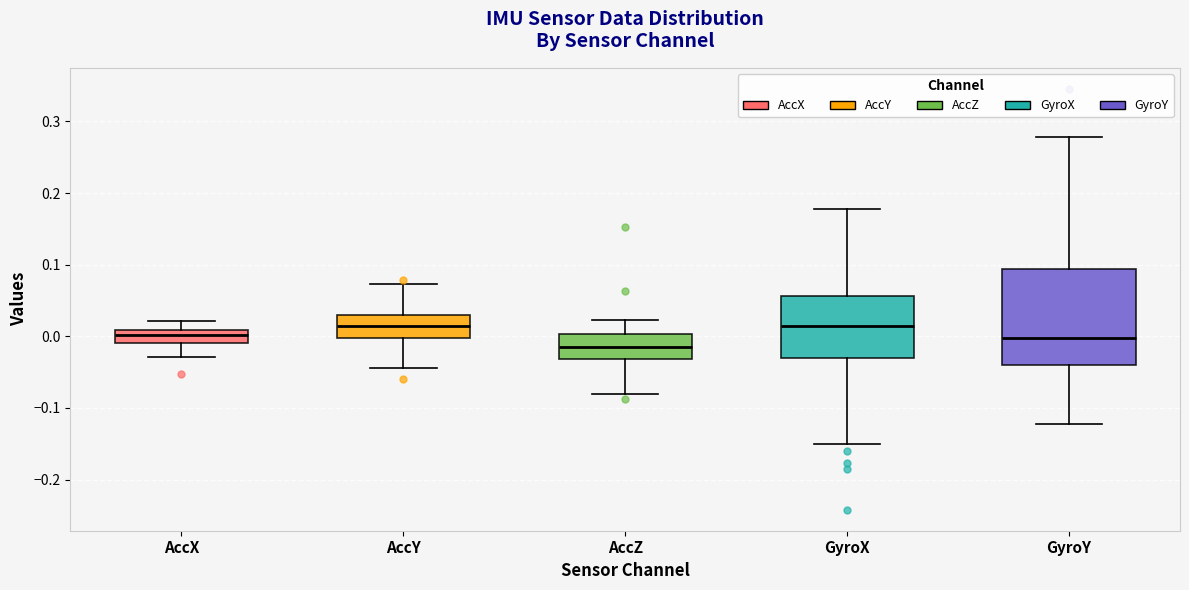

Where does the upper whisker of the box for AccY end on the y-axis? The values are not printed on the chart, so give them approximately, as read against the axis.

0.07